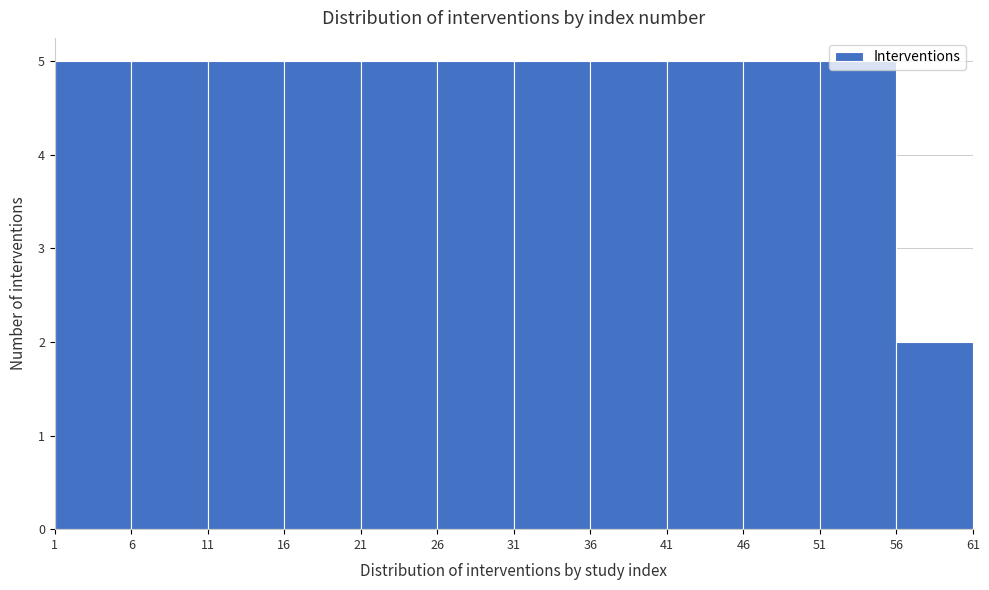

Reading left to right, transcribe this chart: for each bar, give the range it covers on the x-axis and its height. The values are not printed on the chart, so give them approximately, as read against the axis.

1 to 6: 5
6 to 11: 5
11 to 16: 5
16 to 21: 5
21 to 26: 5
26 to 31: 5
31 to 36: 5
36 to 41: 5
41 to 46: 5
46 to 51: 5
51 to 56: 5
56 to 61: 2